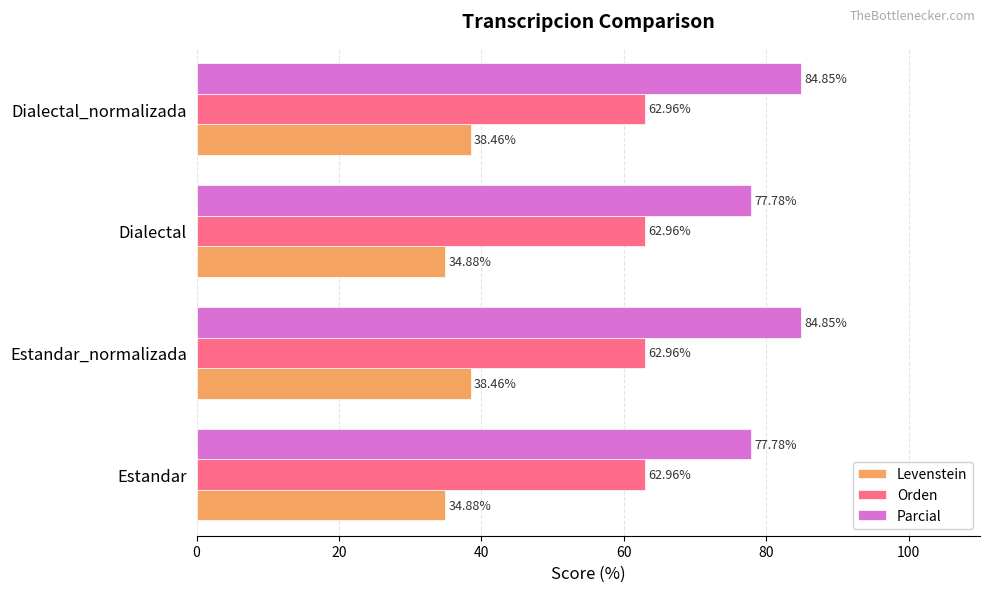

Count the number of data series in this chart.

3